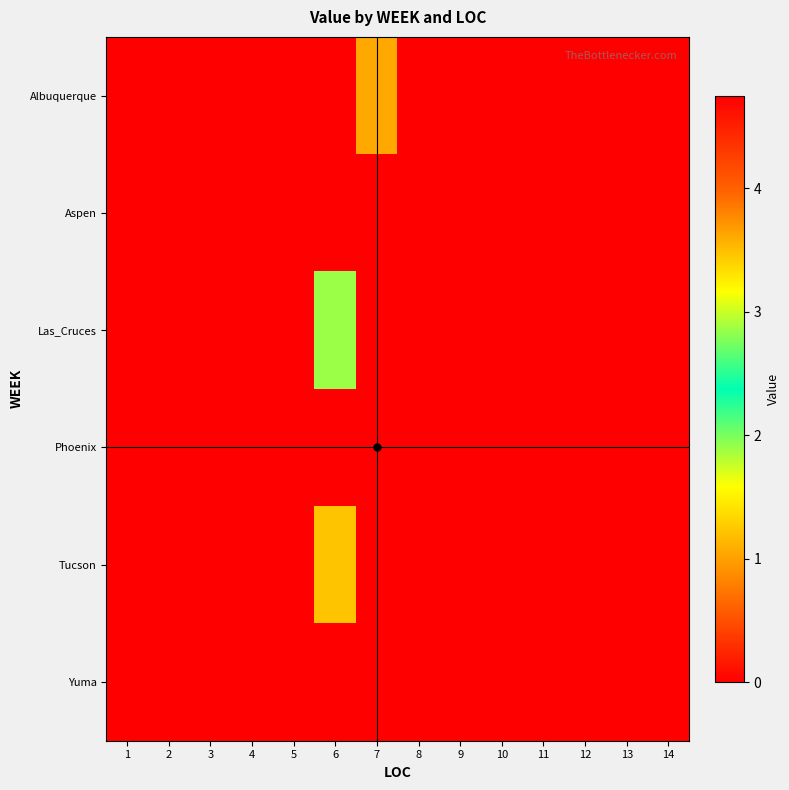

Rank the series at 10 from lowest to highest value.

Albuquerque, Aspen, Las_Cruces, Phoenix, Tucson, Yuma